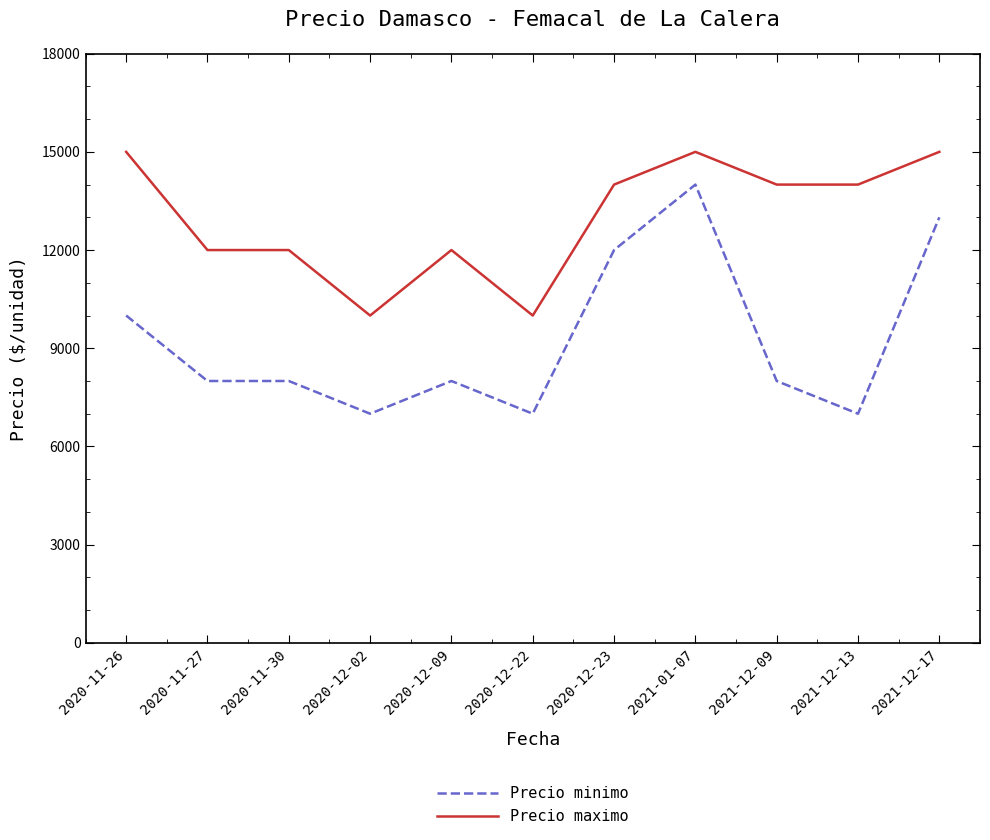

Reading right to left, extract all data points from this chart.

Precio minimo: 2021-12-17=13000	2021-12-13=7000	2021-12-09=8000	2021-01-07=14000	2020-12-23=12000	2020-12-22=7000	2020-12-09=8000	2020-12-02=7000	2020-11-30=8000	2020-11-27=8000	2020-11-26=10000
Precio maximo: 2021-12-17=15000	2021-12-13=14000	2021-12-09=14000	2021-01-07=15000	2020-12-23=14000	2020-12-22=10000	2020-12-09=12000	2020-12-02=10000	2020-11-30=12000	2020-11-27=12000	2020-11-26=15000